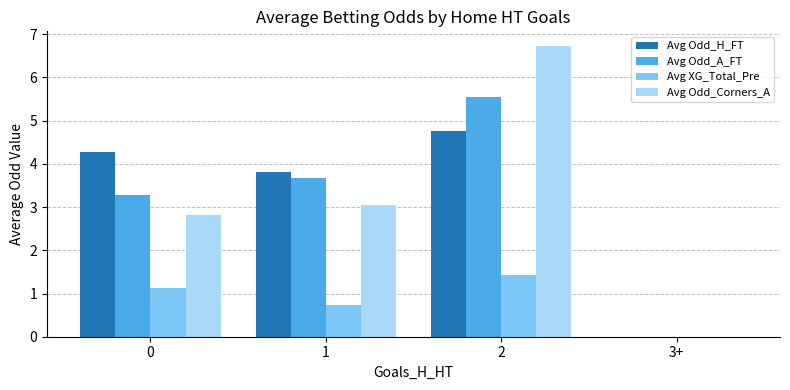

The Avg Odd_A_FT series shows 5.5 at 1. True or false?

False